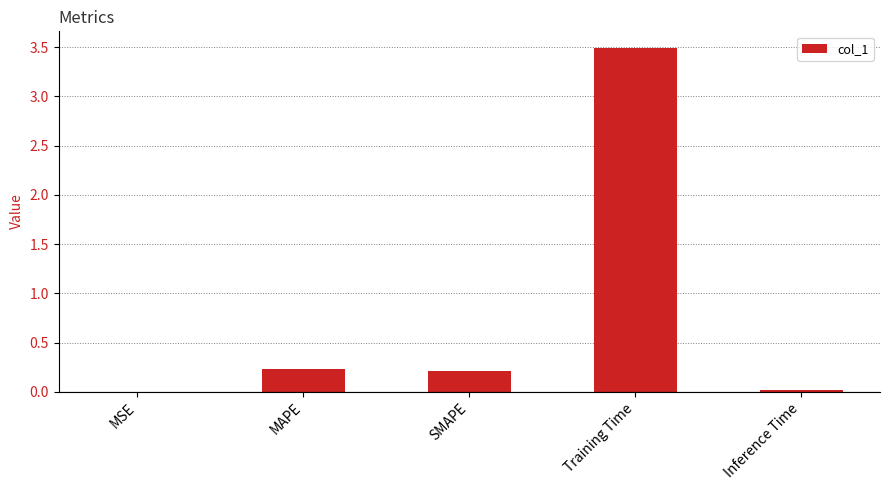

Which has a higher value, MSE or MAPE?

MAPE